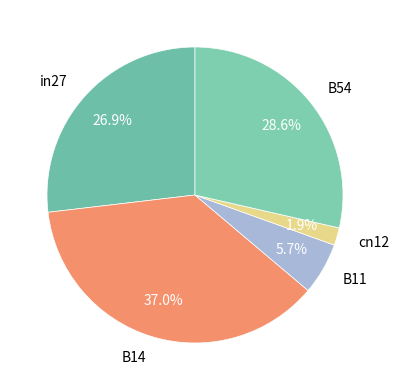

How many segments does this pie chart have?

5